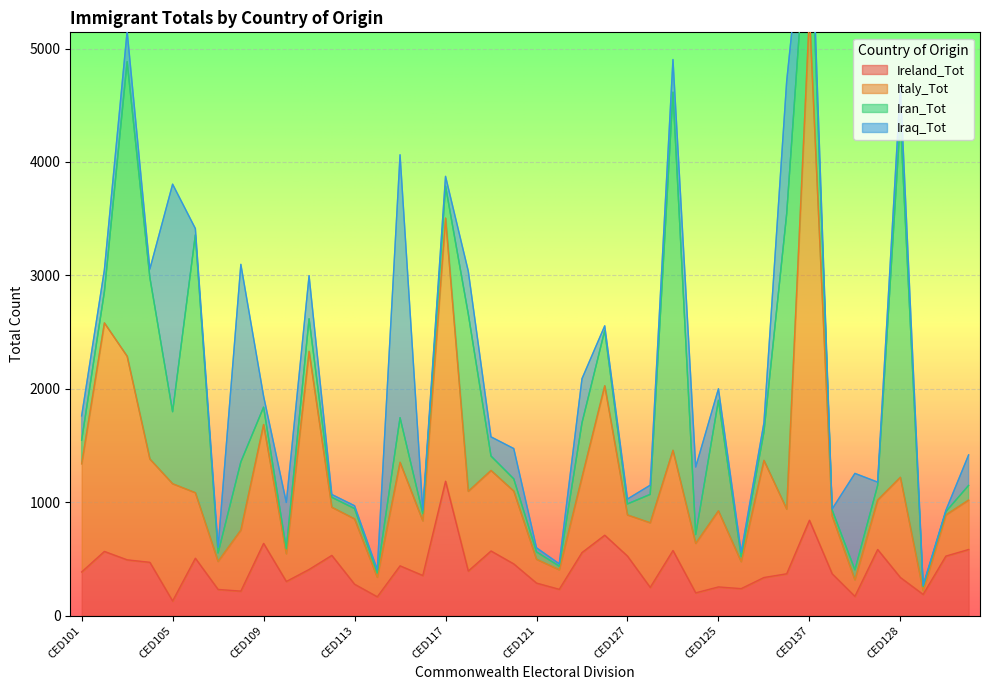

What is the lowest value of the Ireland_Tot series?

129